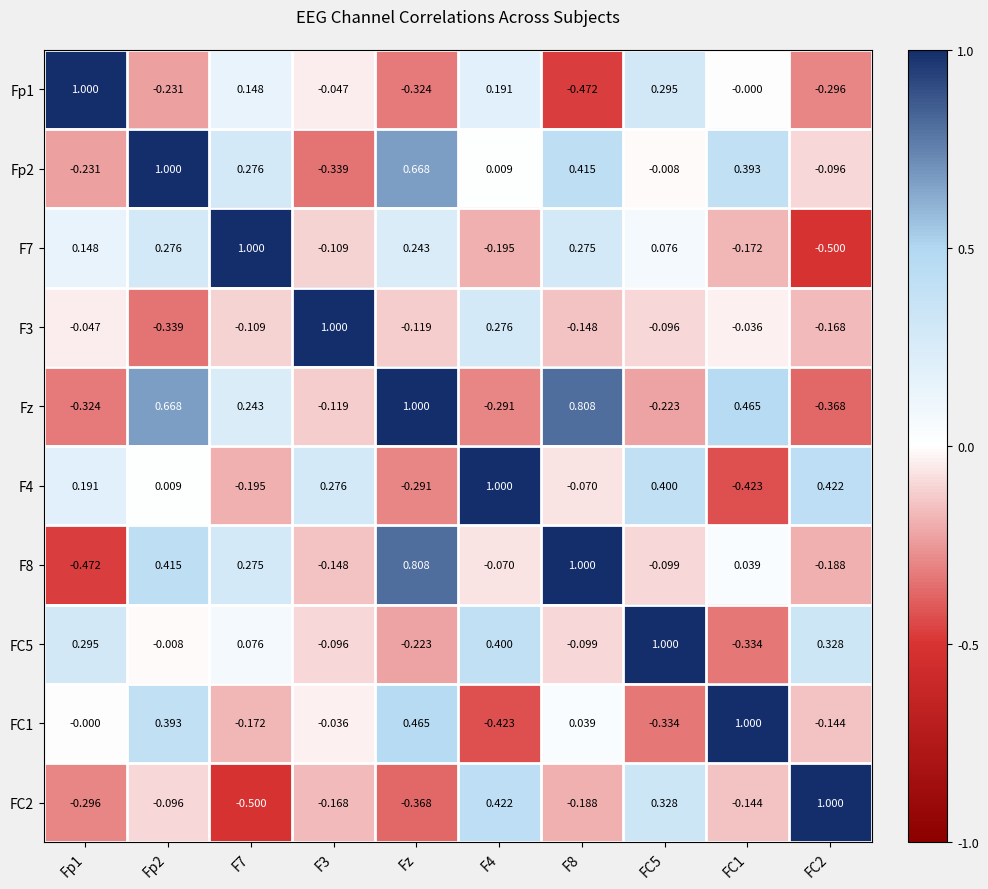

Is the value of Fp1 at F7 greater than the value of FC2 at F3?

Yes